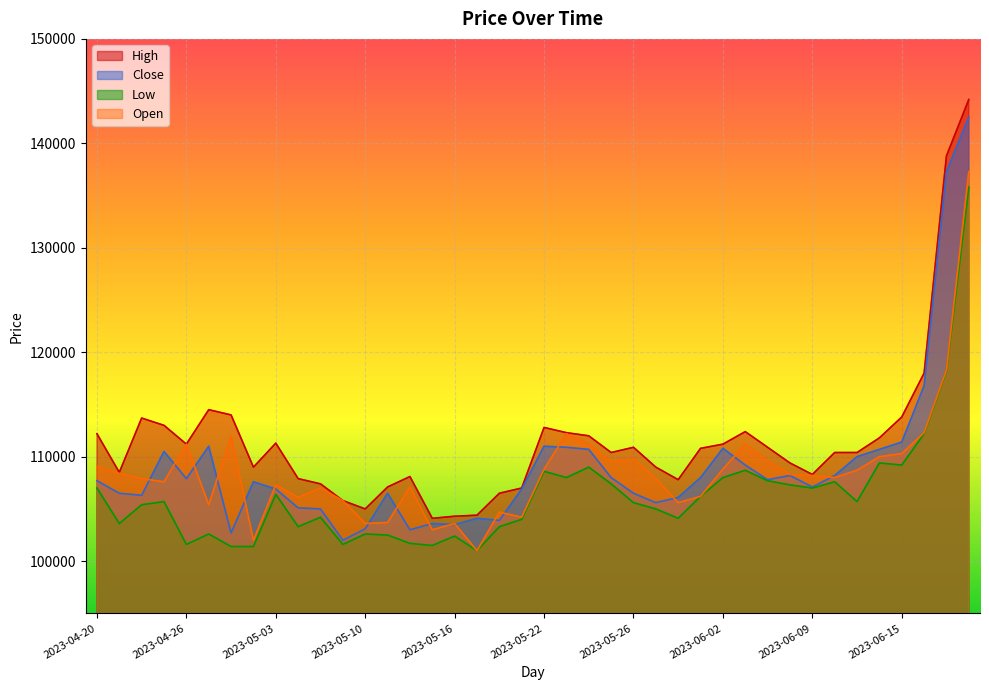

At which label is Open closest to 119150?

2023-06-19